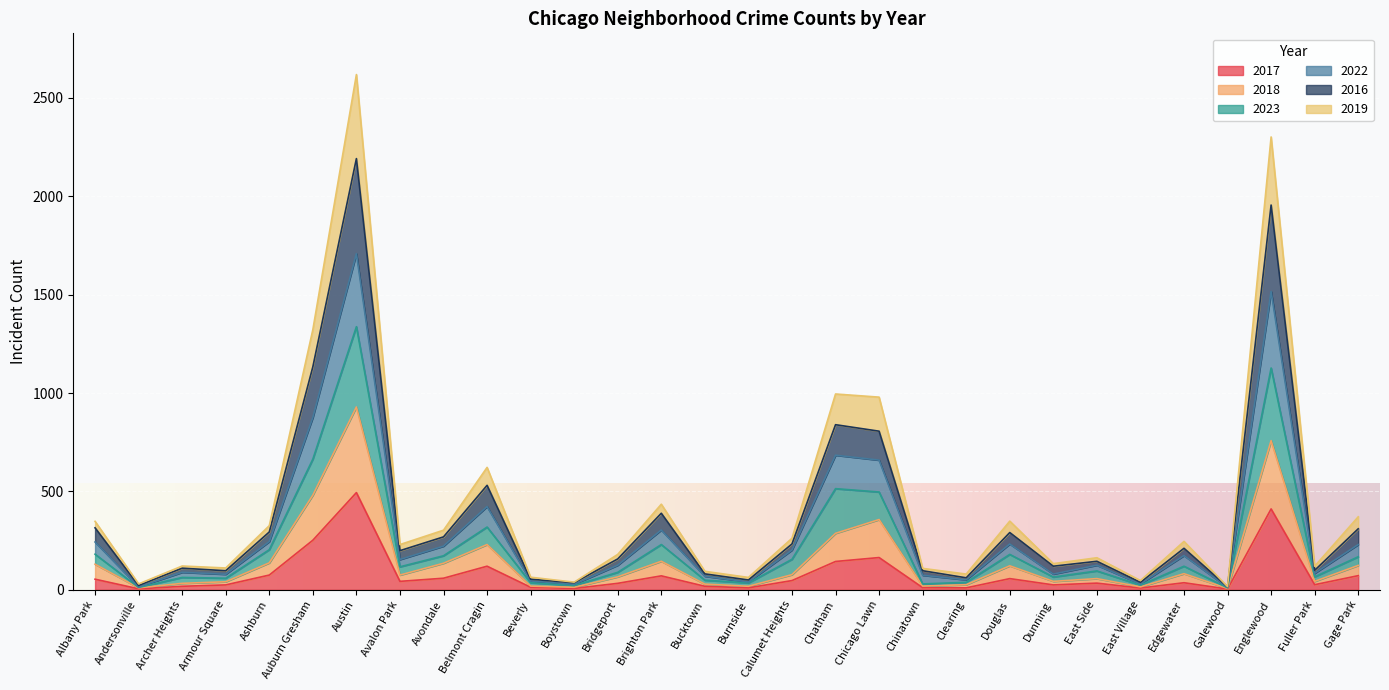

What is the highest value of the 2017 series?

494